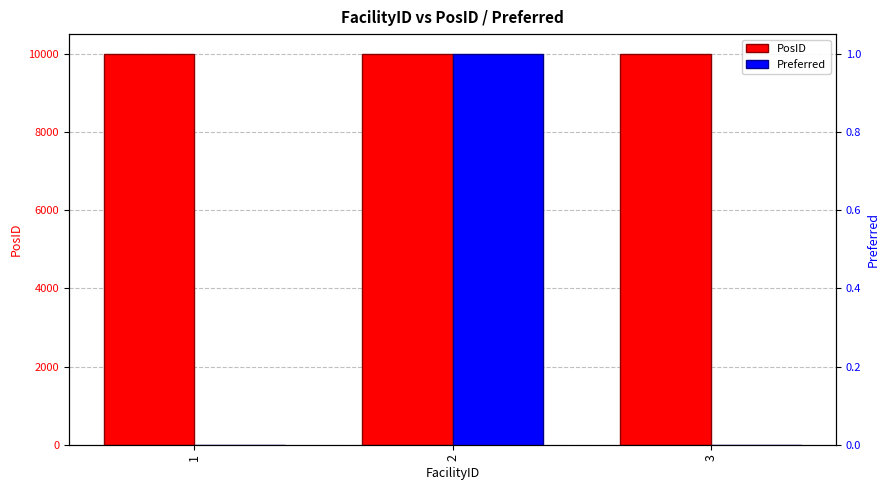

Which category has the highest value in the Preferred series?

2